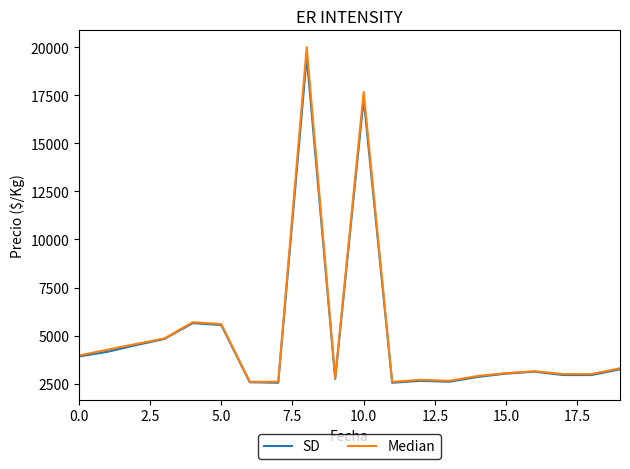

What is the minimum value for SD?

2550.0